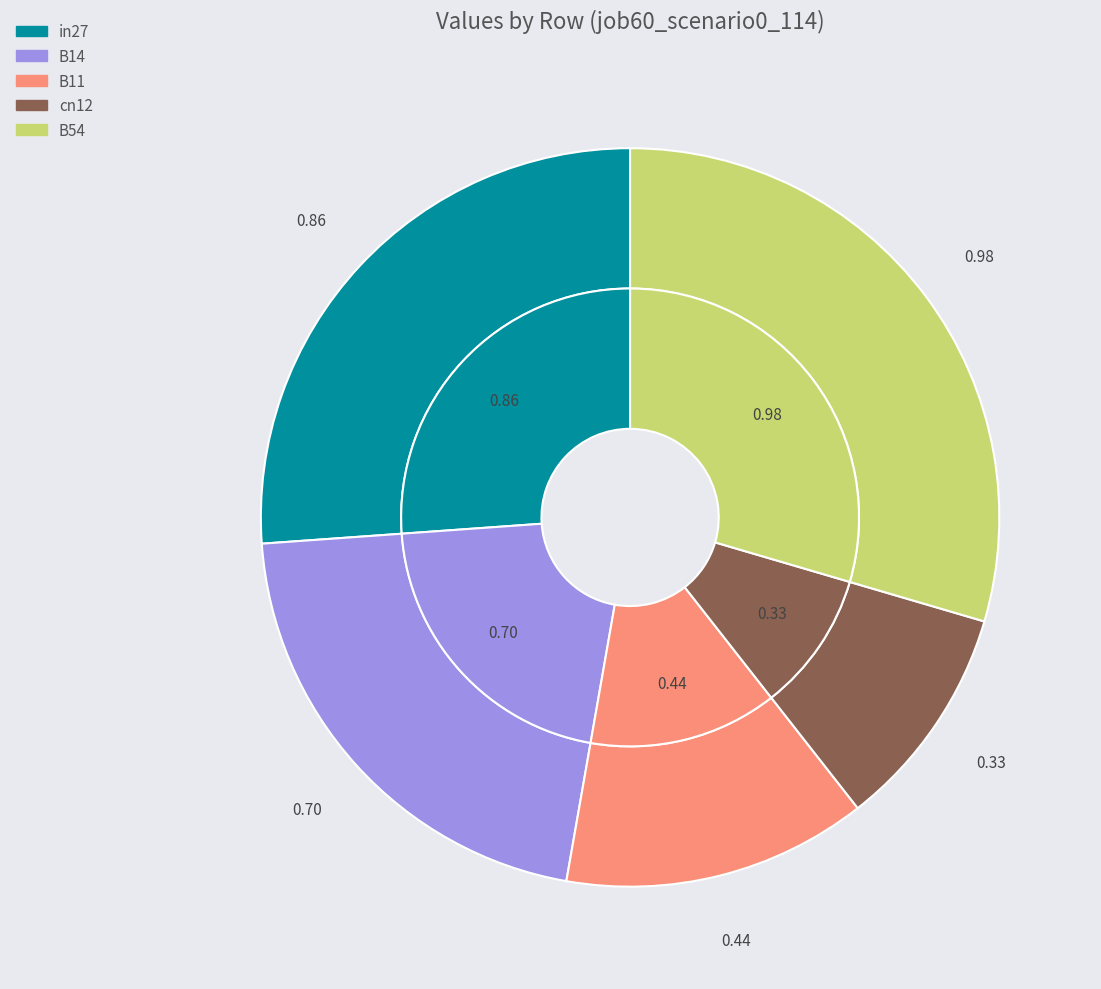

What percentage is NOT represented by B11?

86.7%